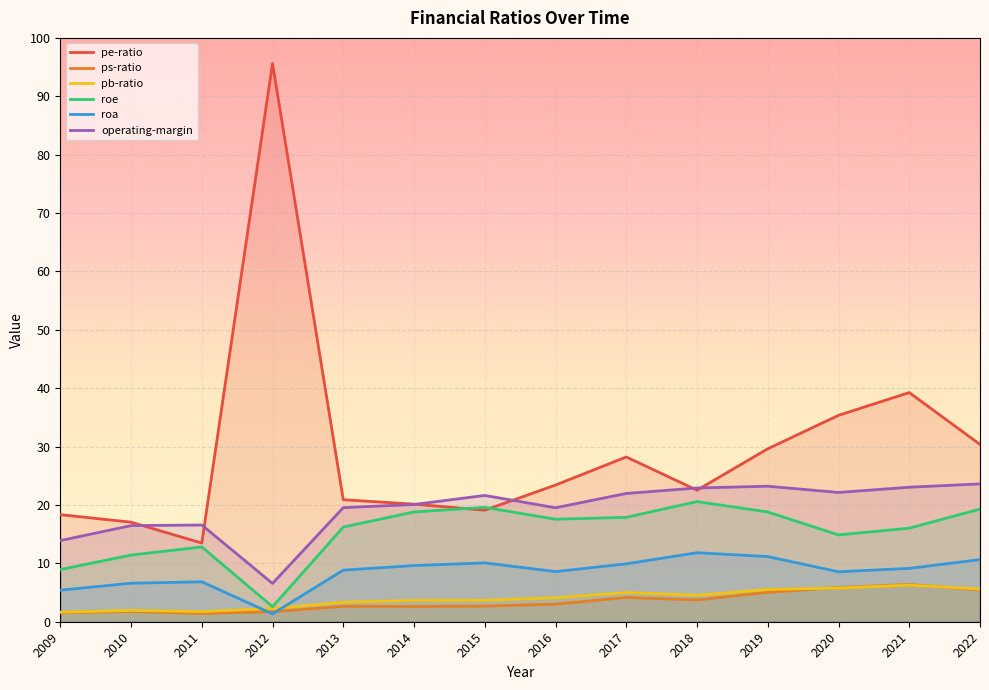

Reading left to right, what are all the values shown in this chart?

pe-ratio: 2009=18.3	2010=17.1	2011=13.5	2012=95.6	2013=20.9	2014=20.1	2015=19.1	2016=23.4	2017=28.2	2018=22.5	2019=29.6	2020=35.4	2021=39.2	2022=30.4
ps-ratio: 2009=1.5	2010=1.8	2011=1.4	2012=1.7	2013=2.6	2014=2.6	2015=2.7	2016=3.0	2017=4.2	2018=3.7	2019=5.0	2020=5.8	2021=6.4	2022=5.5
pb-ratio: 2009=1.6	2010=1.9	2011=1.7	2012=2.3	2013=3.3	2014=3.7	2015=3.7	2016=4.1	2017=5.0	2018=4.5	2019=5.5	2020=5.8	2021=6.3	2022=5.6
roe: 2009=8.9	2010=11.4	2011=12.8	2012=2.6	2013=16.2	2014=18.8	2015=19.6	2016=17.6	2017=17.9	2018=20.6	2019=18.8	2020=14.9	2021=16.0	2022=19.3
roa: 2009=5.4	2010=6.6	2011=6.8	2012=1.4	2013=8.8	2014=9.6	2015=10.1	2016=8.6	2017=9.9	2018=11.8	2019=11.2	2020=8.6	2021=9.1	2022=10.6
operating-margin: 2009=13.9	2010=16.5	2011=16.6	2012=6.6	2013=19.5	2014=20.1	2015=21.6	2016=19.5	2017=22.0	2018=22.9	2019=23.2	2020=22.1	2021=23.0	2022=23.6